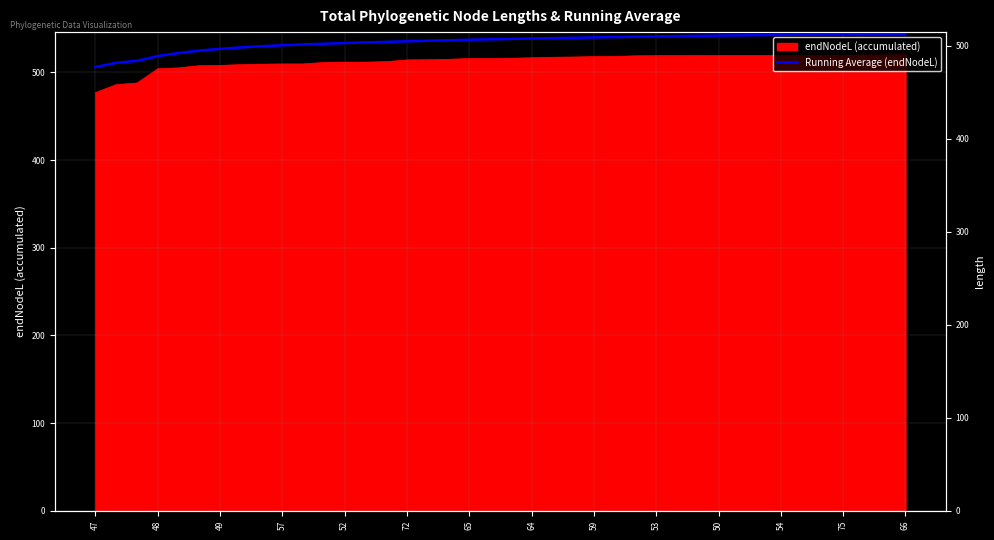

True or false: there are more than 0 points higher than both neighbors.

False